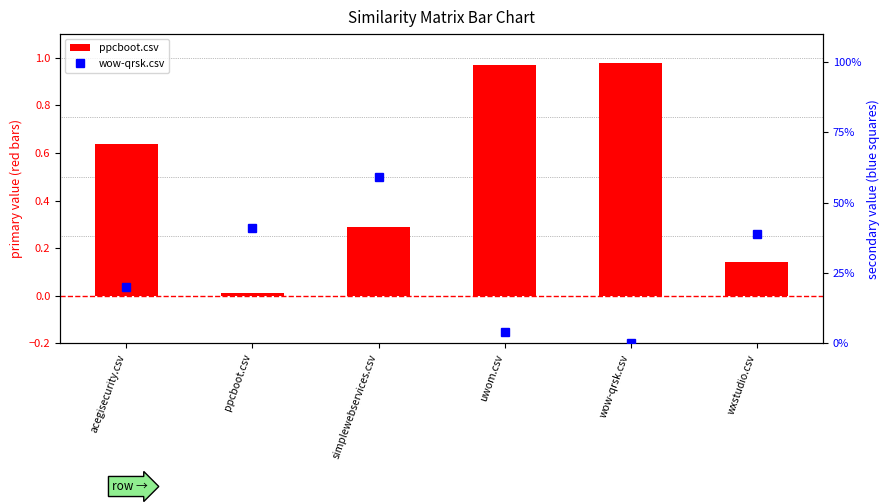

Reading right to left, what are all the values shown in this chart?

ppcboot.csv: wxstudio.csv=0.1	wow-qrsk.csv=1.0	uwom.csv=1.0	simplewebservices.csv=0.3	ppcboot.csv=0.0	acegisecurity.csv=0.6
wow-qrsk.csv: wxstudio.csv=0.4	wow-qrsk.csv=0.0	uwom.csv=0.0	simplewebservices.csv=0.6	ppcboot.csv=0.4	acegisecurity.csv=0.2